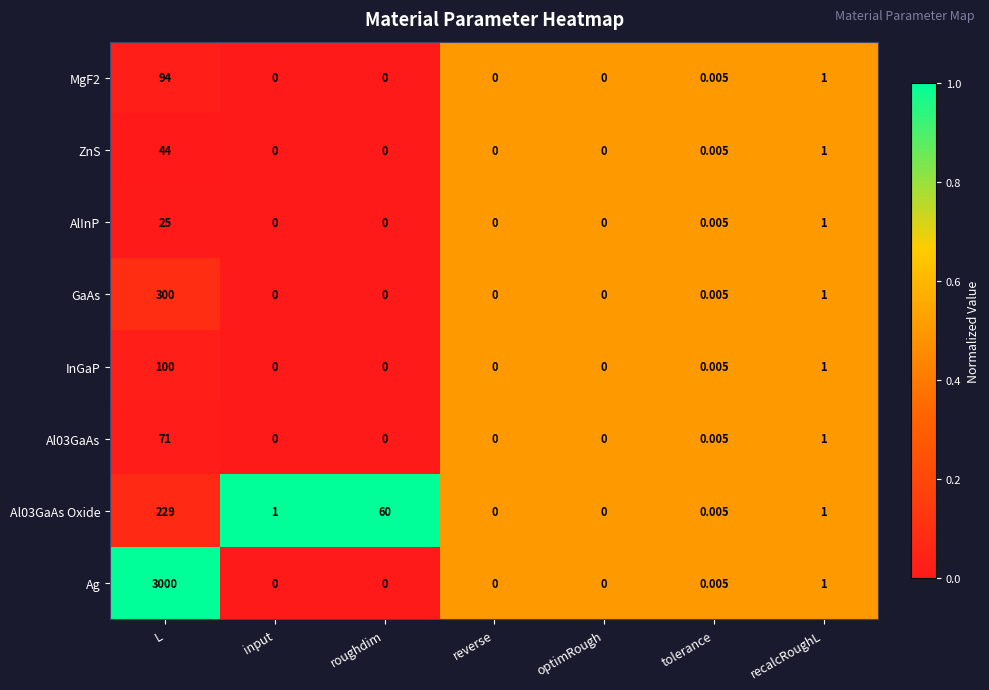

Which label corresponds to the largest value in the chart?

L